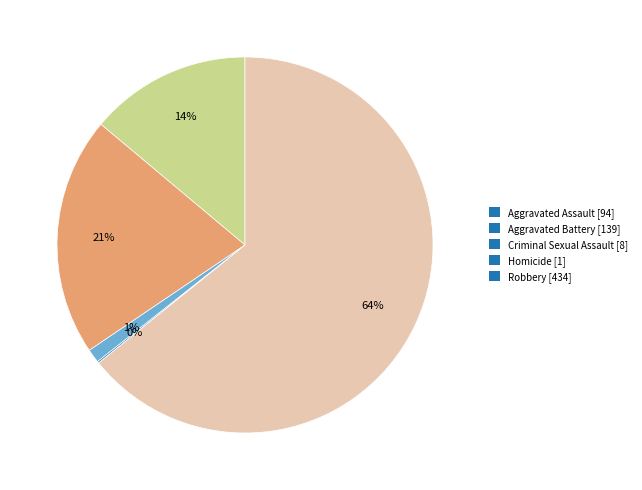

To the nearest percent, what portion does Aggravated Assault represent?

14%